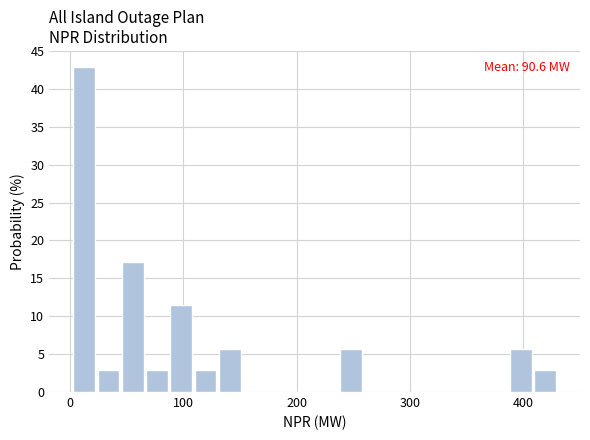

Read against the x-axis, roughly where is the centre of the tallest bar?

10